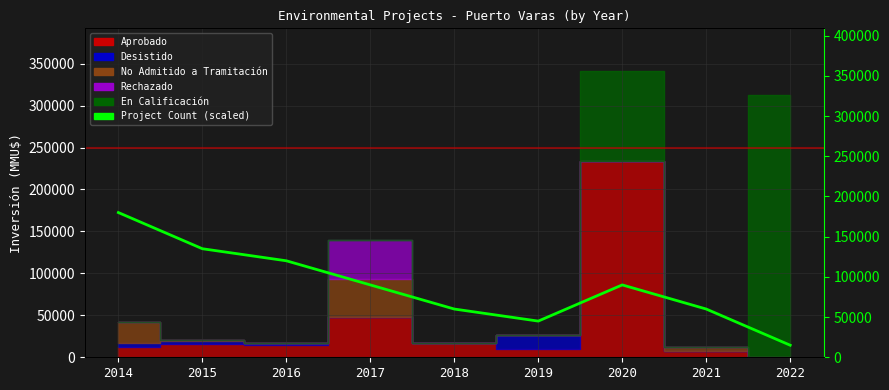

At which label does the data first exceed 90000?

2014